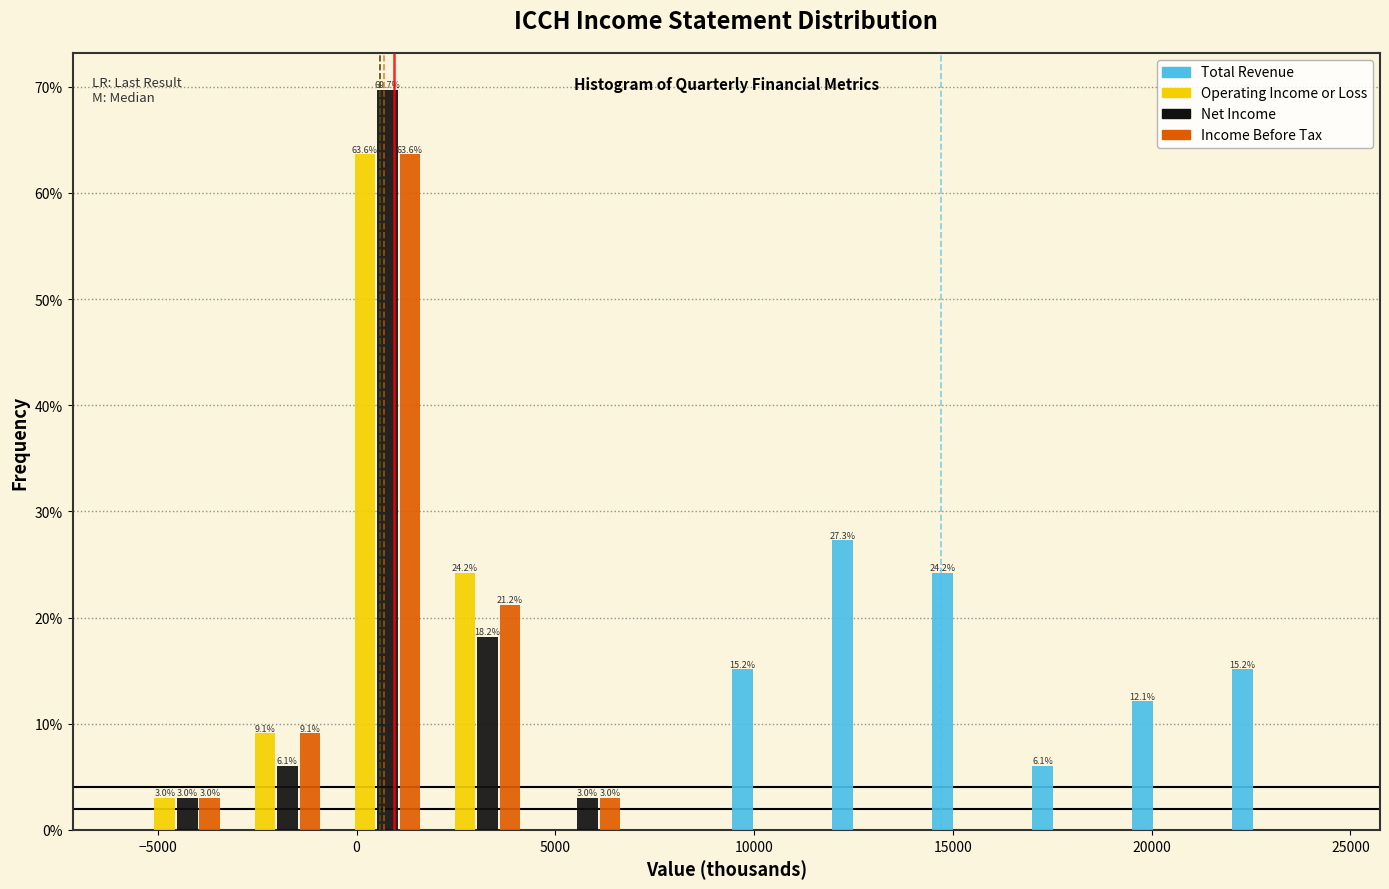

In the Net Income series, which range on the x-axis has the tallest bar?

-1000 to 2000